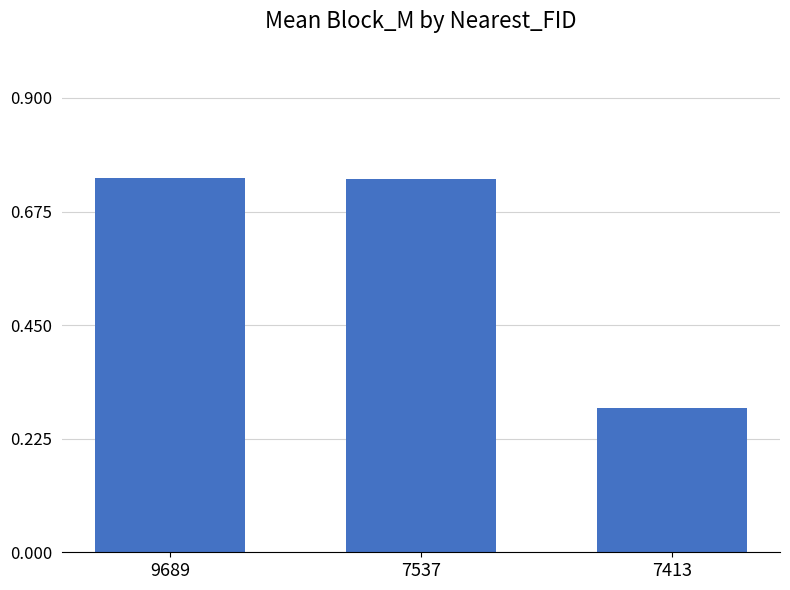

Which has a higher value, 9689 or 7413?

9689